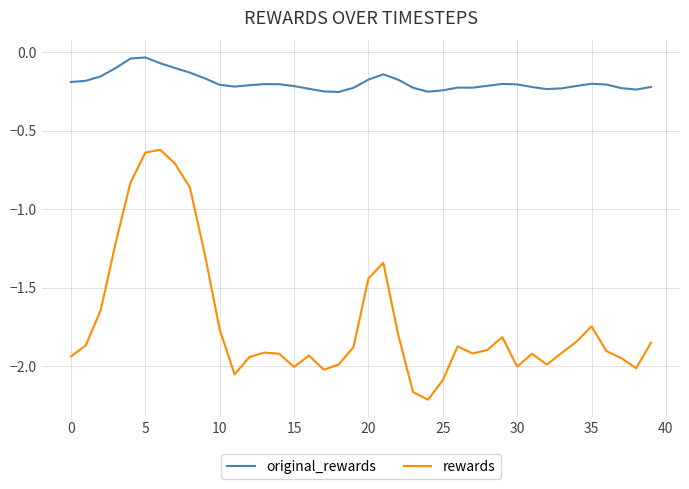

Which series has the largest total across all categories?

original_rewards